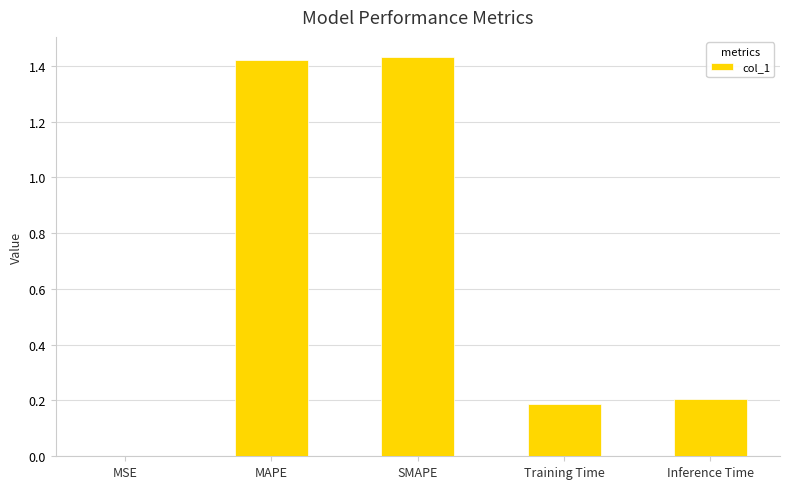

What is the sum of the values at SMAPE and MAPE?

2.9